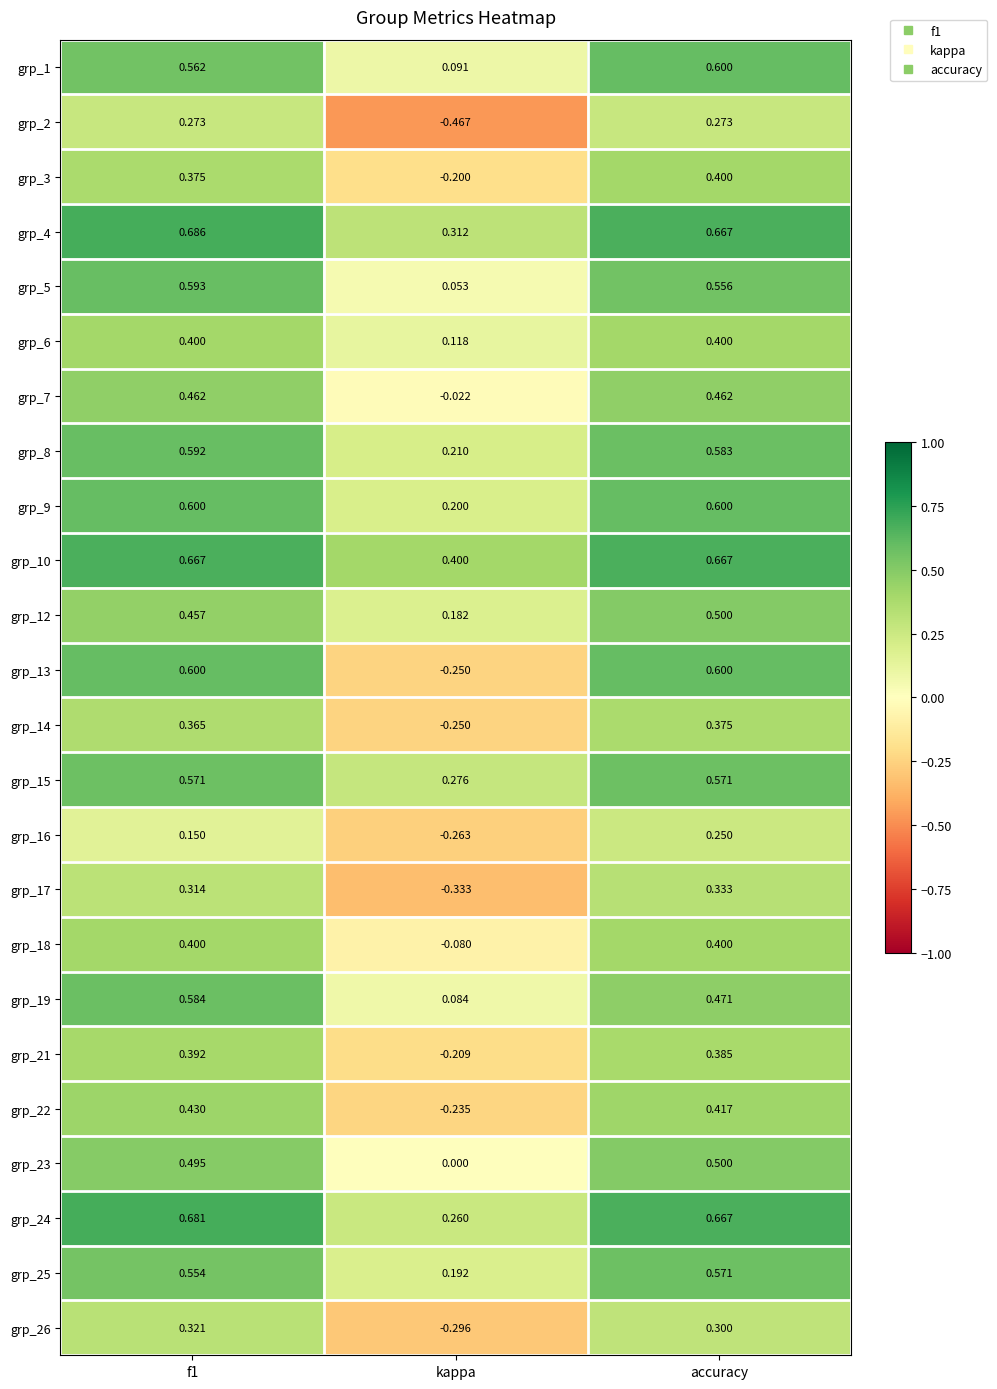

At which label is grp_8 closest to 0?

kappa